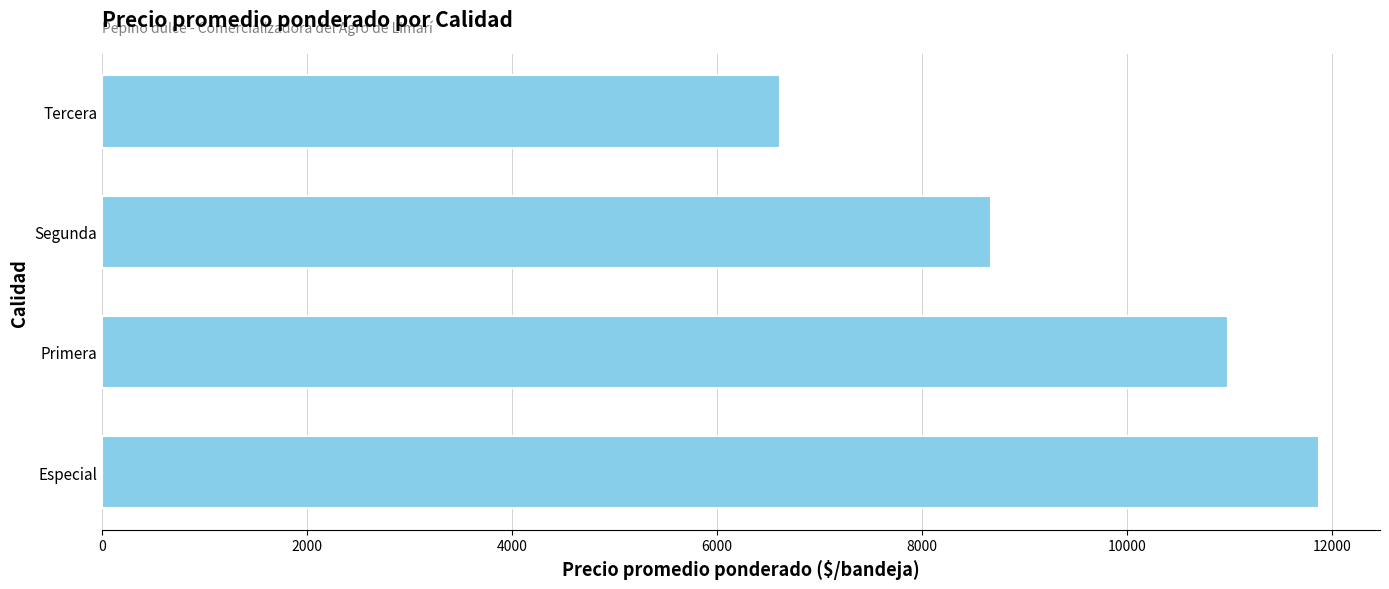

What is the sum of all values?

38140